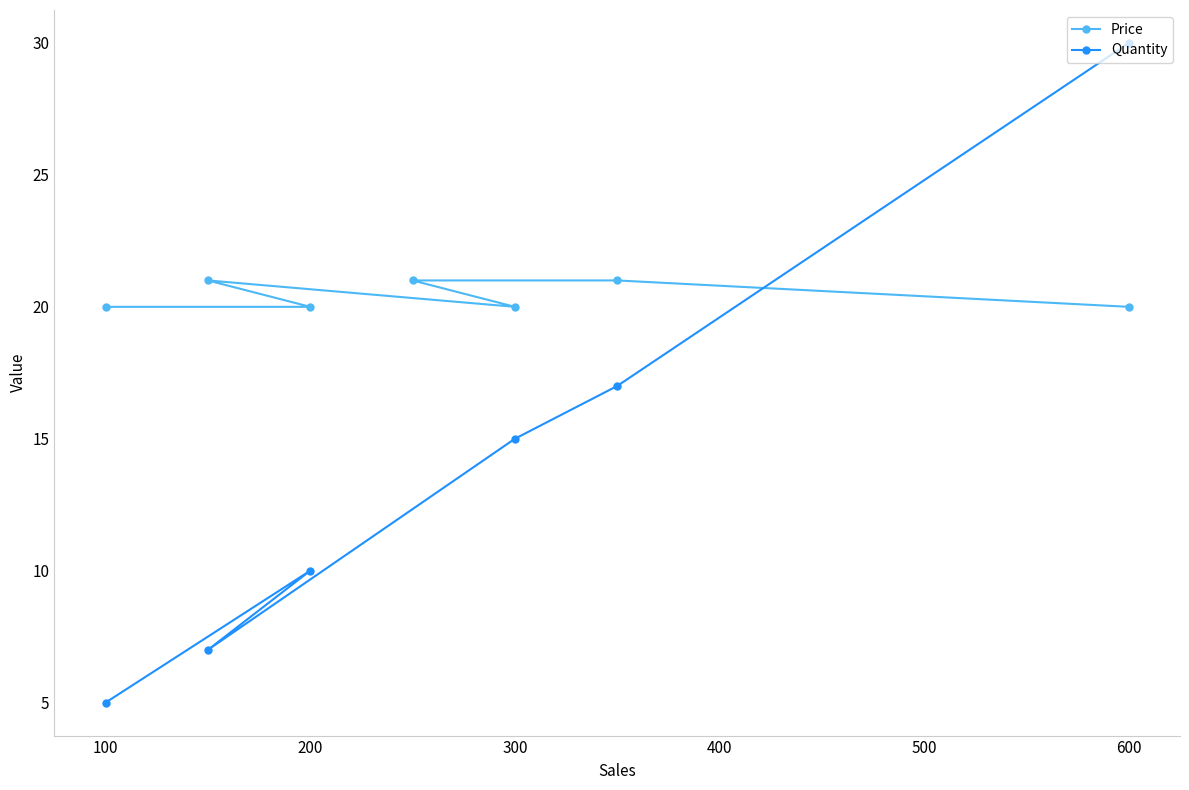

What is the lowest value of the Quantity series?

5